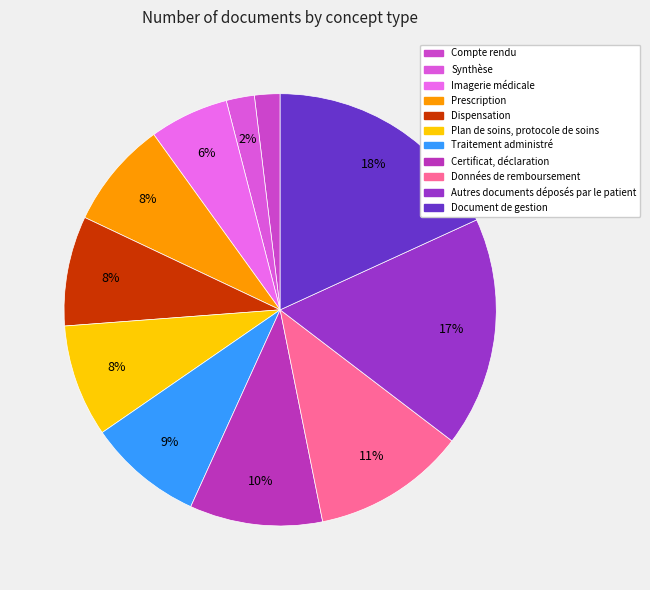

To the nearest percent, what percentage of the pie is Synthèse?

2%